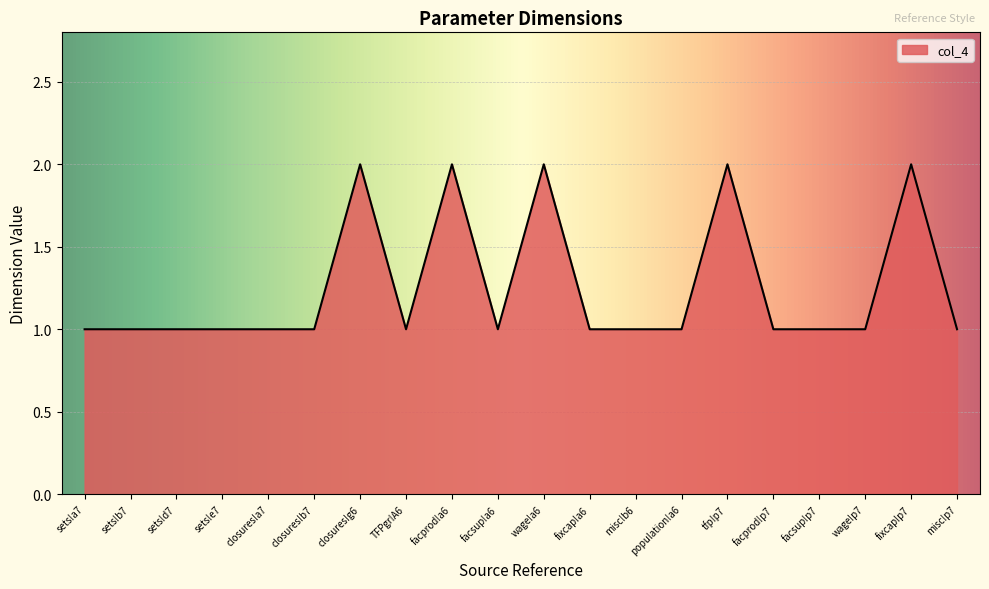

True or false: the data shows 2 at TFPgr!A6.

False